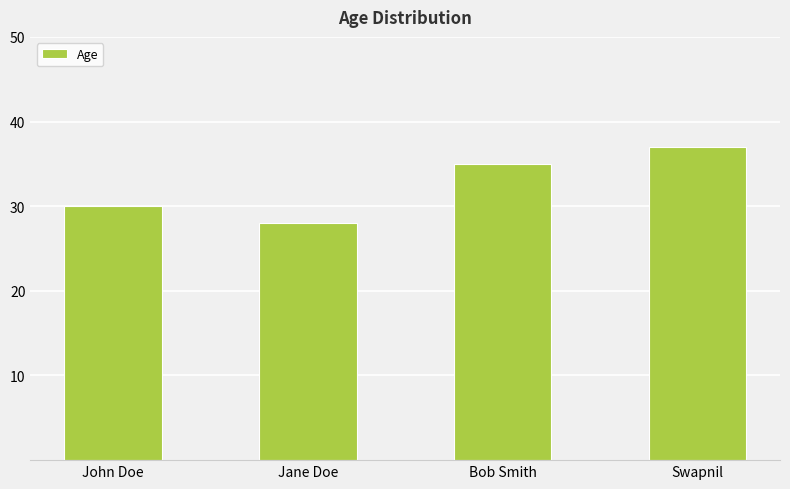

List the labels in order of value, largest first.

Swapnil, Bob Smith, John Doe, Jane Doe